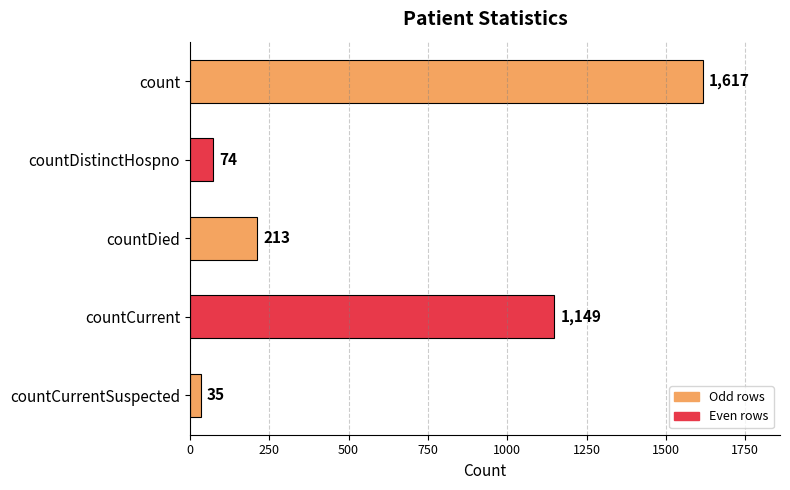

What is the sum of all values?

3088